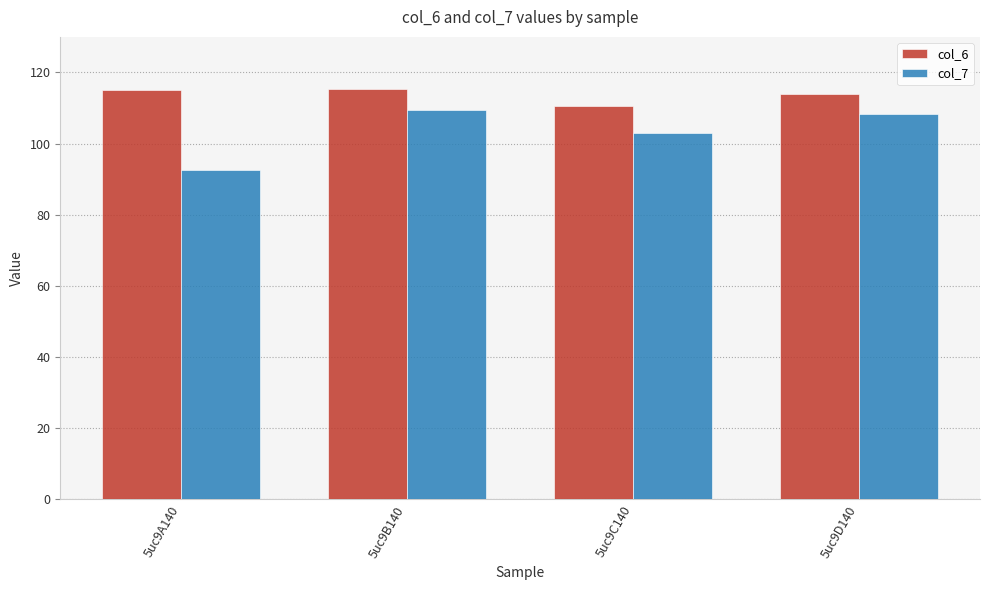

How many data points in col_7 are above 108?

2